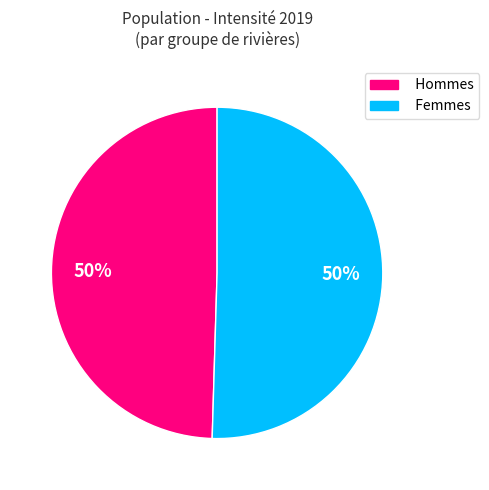

To the nearest percent, what is the average slice percentage?

50%